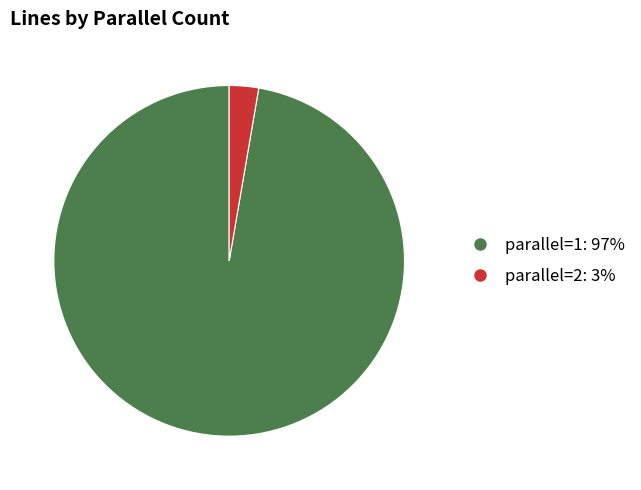

Does parallel=1 represent more than half of the total?

Yes